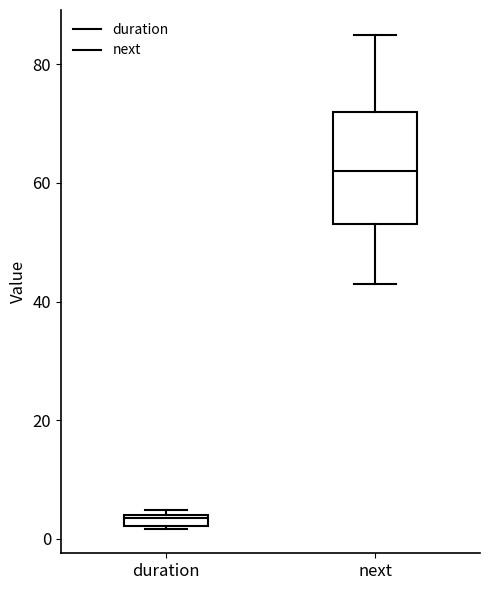

Where does the upper whisker of the box for next end on the y-axis? The values are not printed on the chart, so give them approximately, as read against the axis.

86